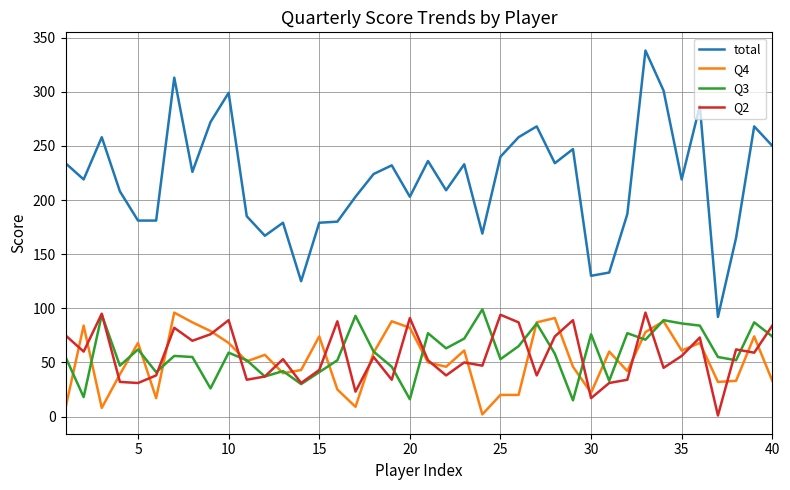

Which series has the widest spread of values?

total